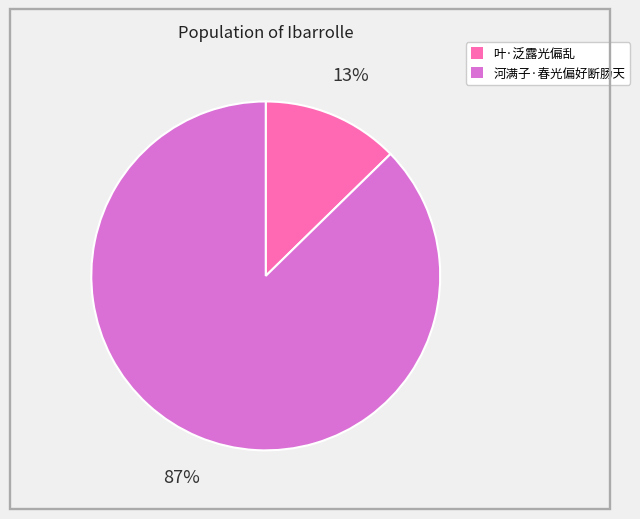

Which category has the biggest portion of the pie?

河满子·春光偏好断肠天